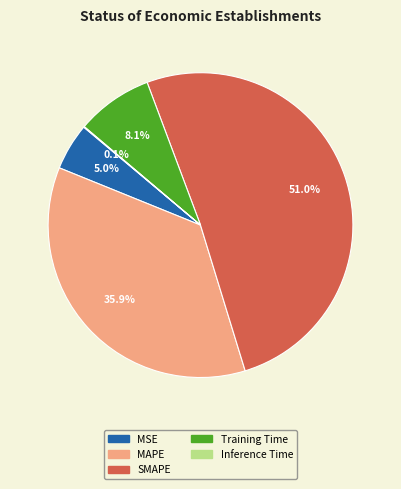

Which slice is the largest?

SMAPE